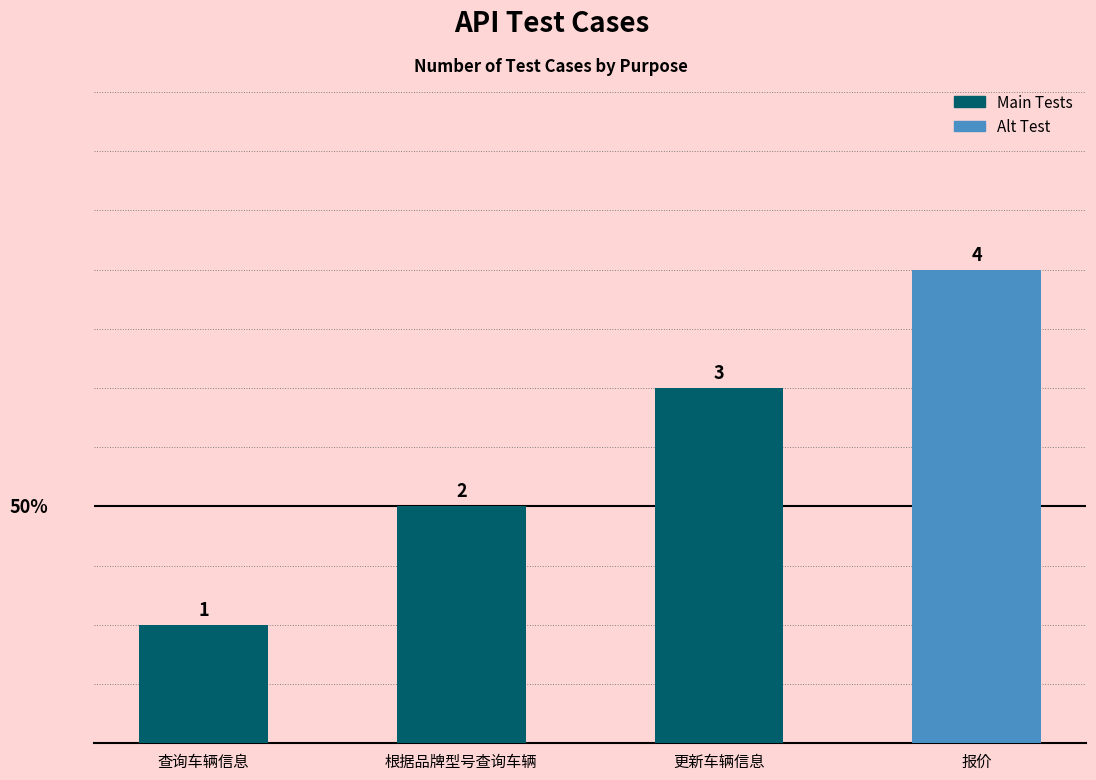

What position from the left is 更新车辆信息?

3